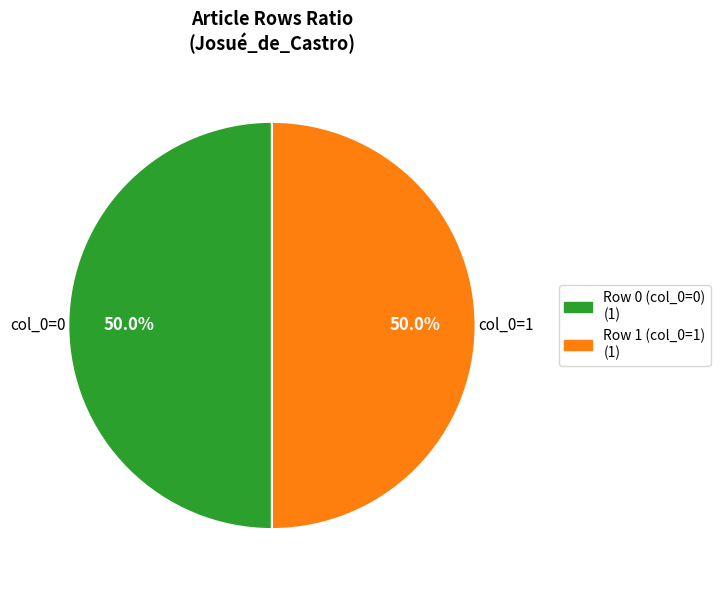

How many slices are in this pie chart?

2